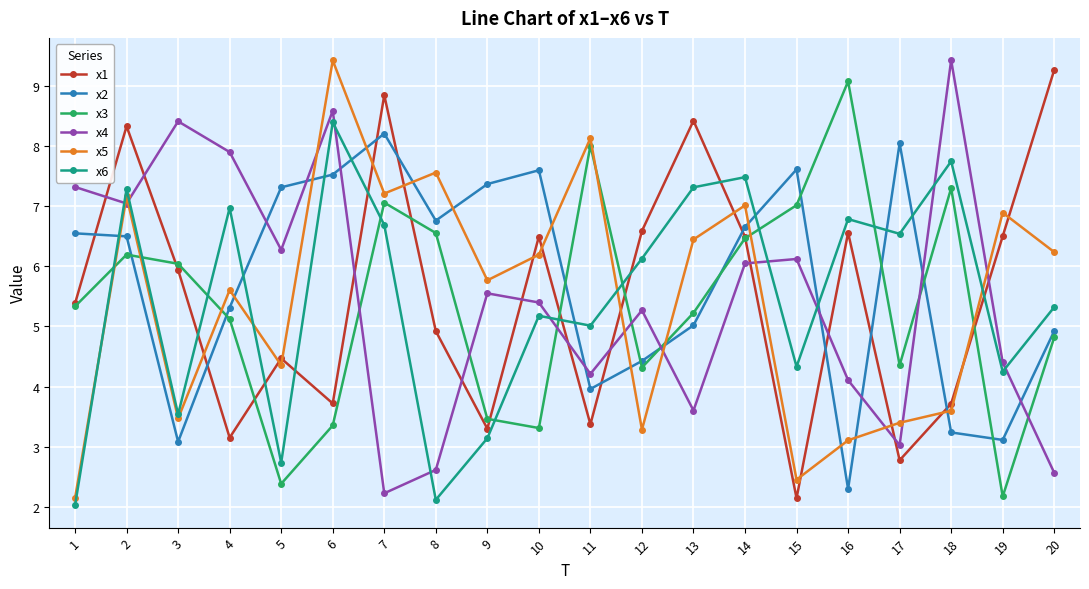

Rank the series at 4 from highest to lowest value.

x4, x6, x5, x2, x3, x1